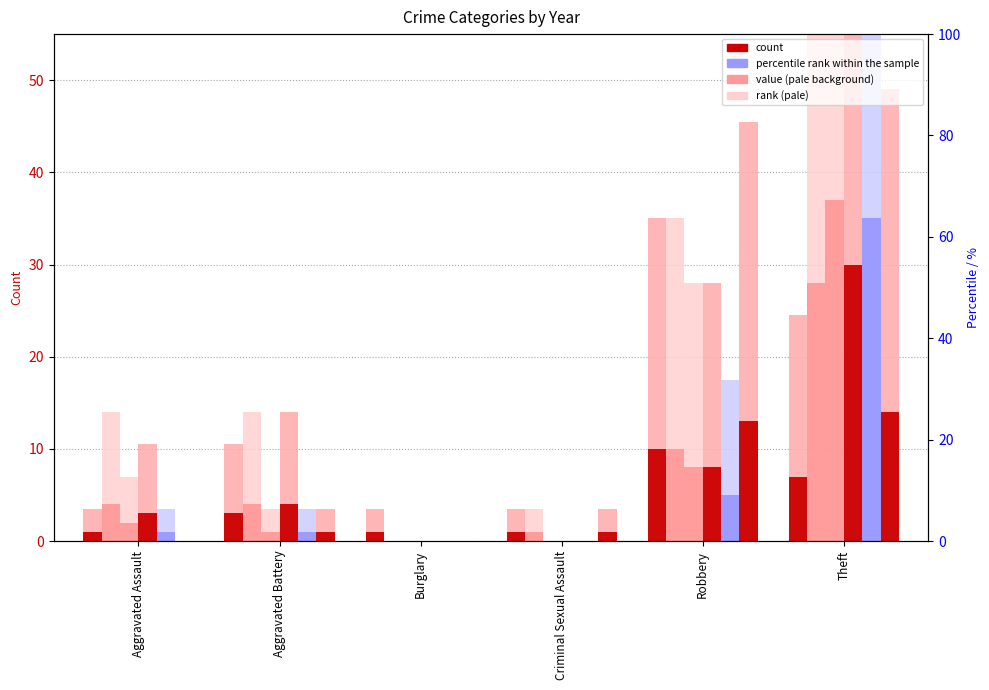

True or false: 2021 has a value of 5.3 at Criminal Sexual Assault.

False